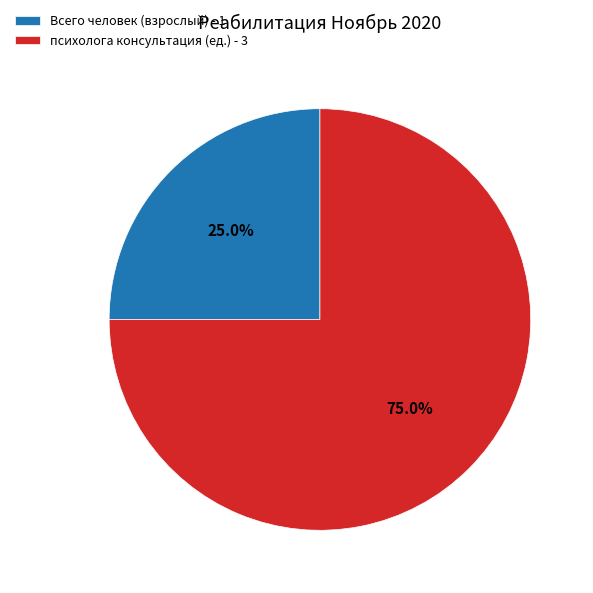

To the nearest percent, what is the difference between the largest and smallest slice percentages?

50%